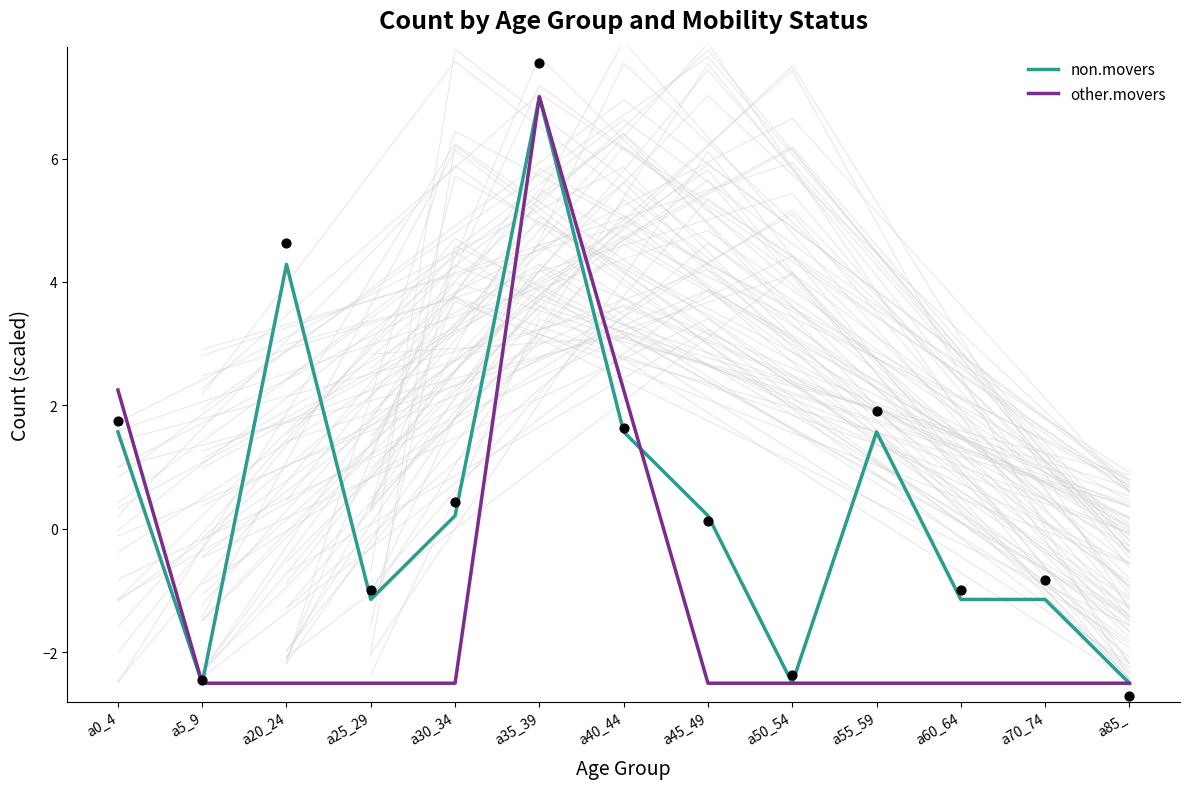

Which series contains the lowest Y value?

non.movers